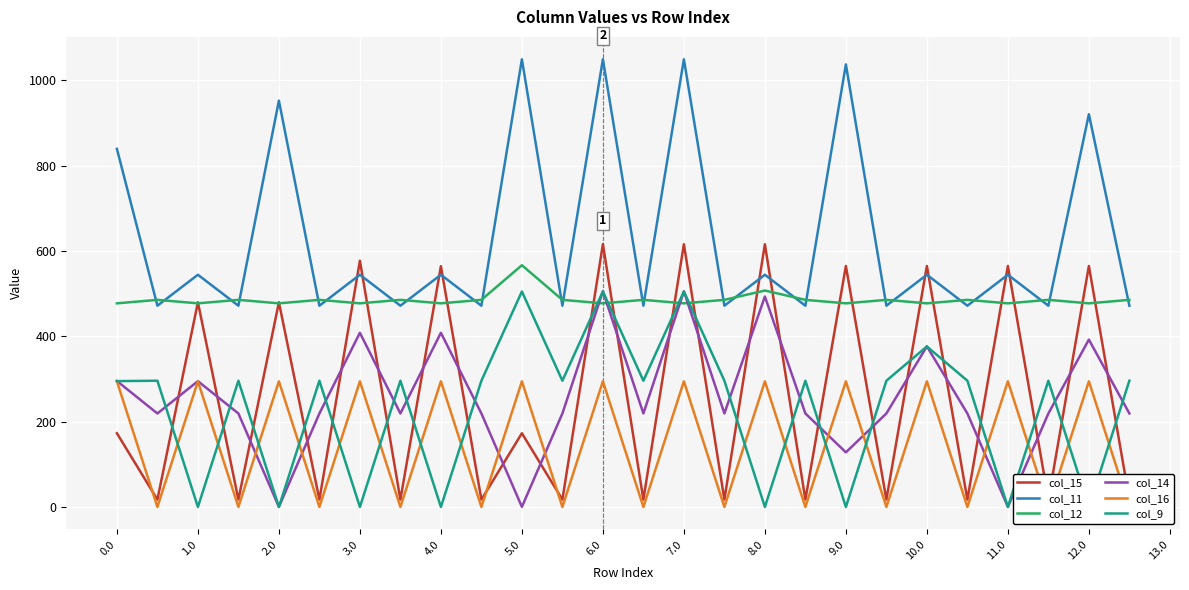

At which label is col_12 closest to 521?

8.0